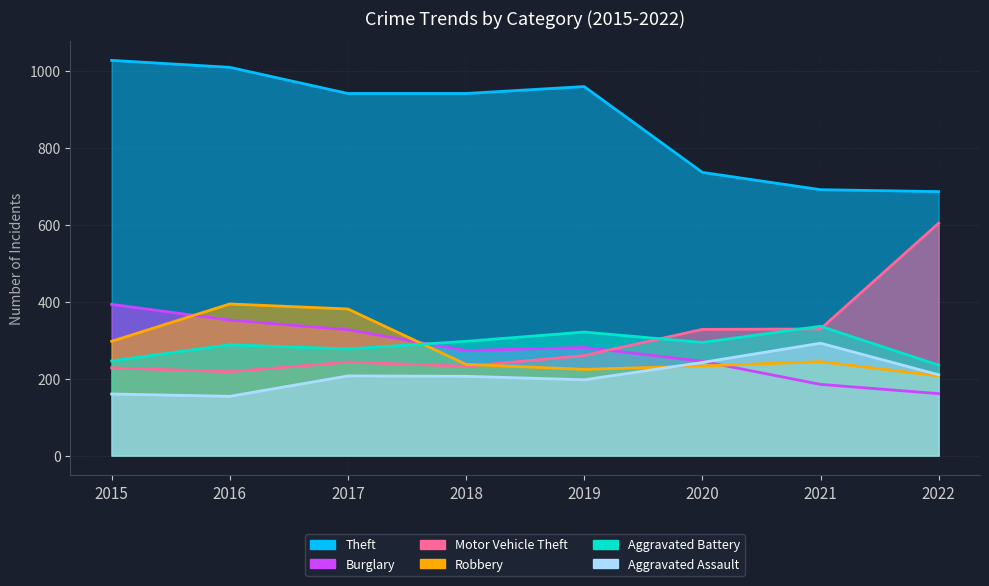

Is it true that Robbery equals 361 at 2021?

False